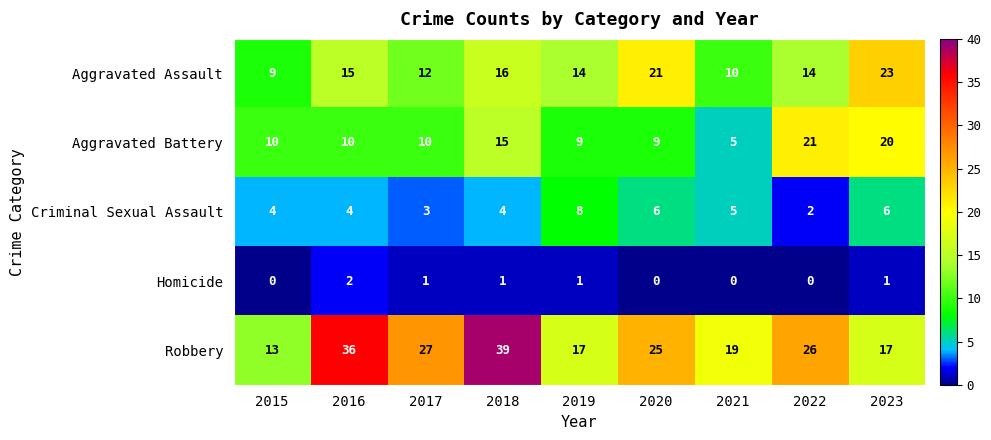

Count the number of categories in the chart.

9